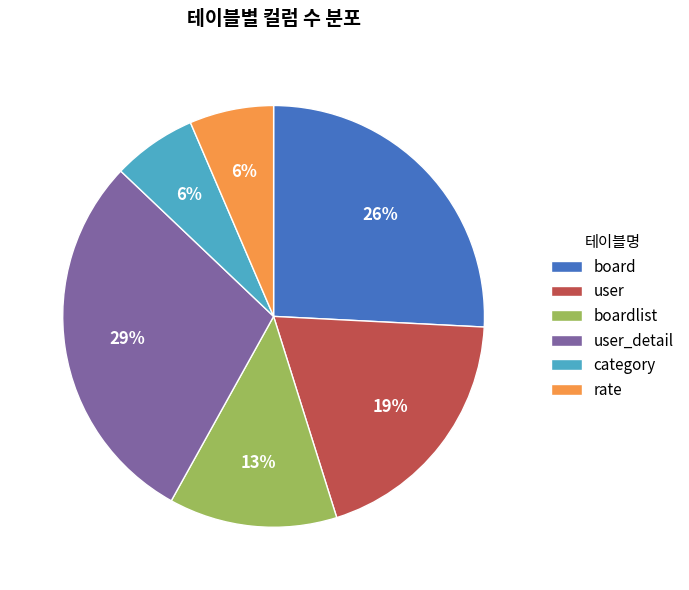

To the nearest percent, what portion does user represent?

19%